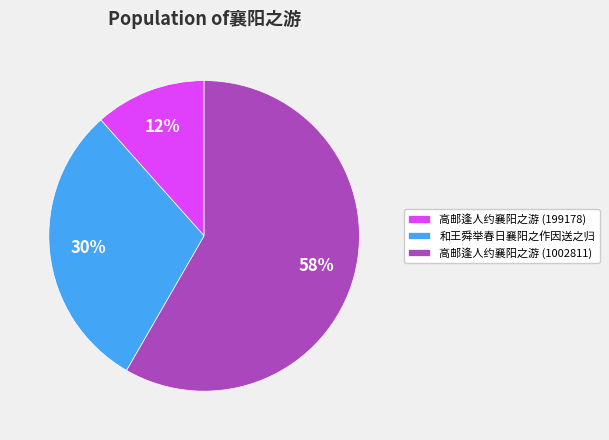

To the nearest percent, what is the average slice percentage?

33%